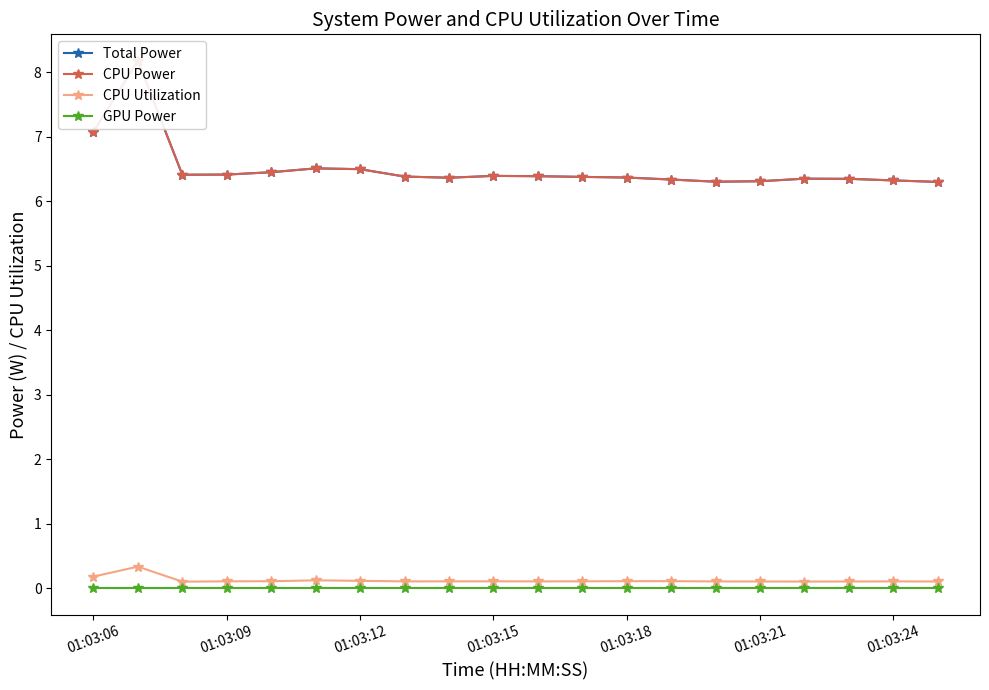

True or false: GPU Power has more than 0 interior local peaks.

False